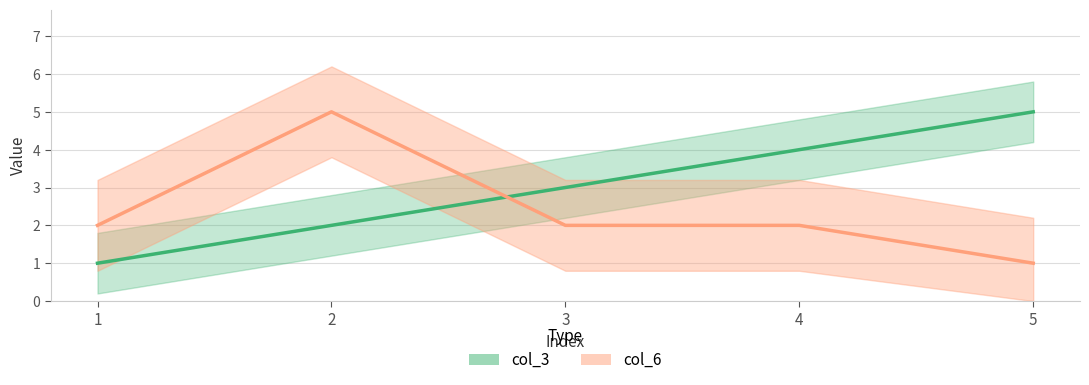

Which series ends up on top after the final intersection of col_3 and col_6?

col_3